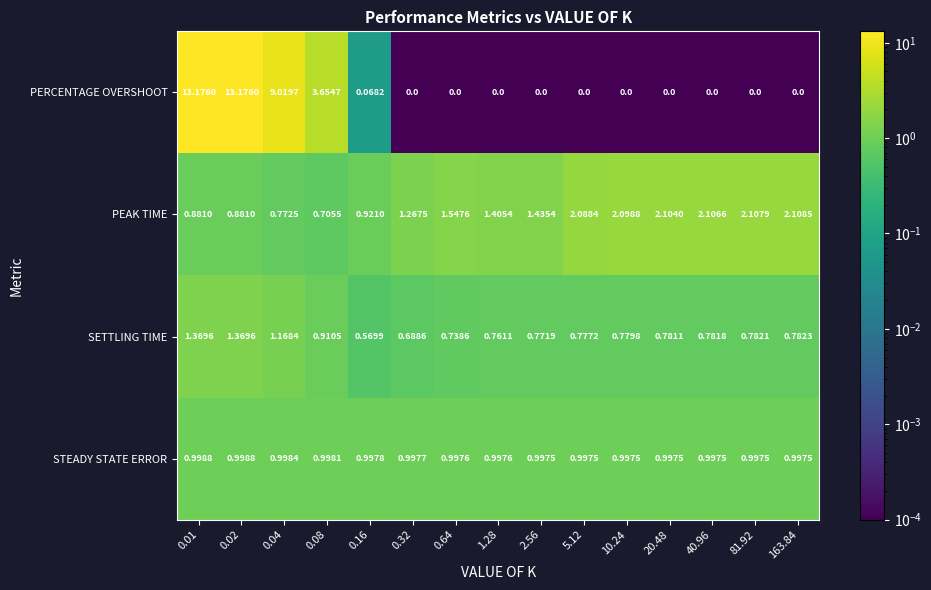

Rank the series by their maximum value, from lowest to highest.

STEADY STATE ERROR, SETTLING TIME, PEAK TIME, PERCENTAGE OVERSHOOT